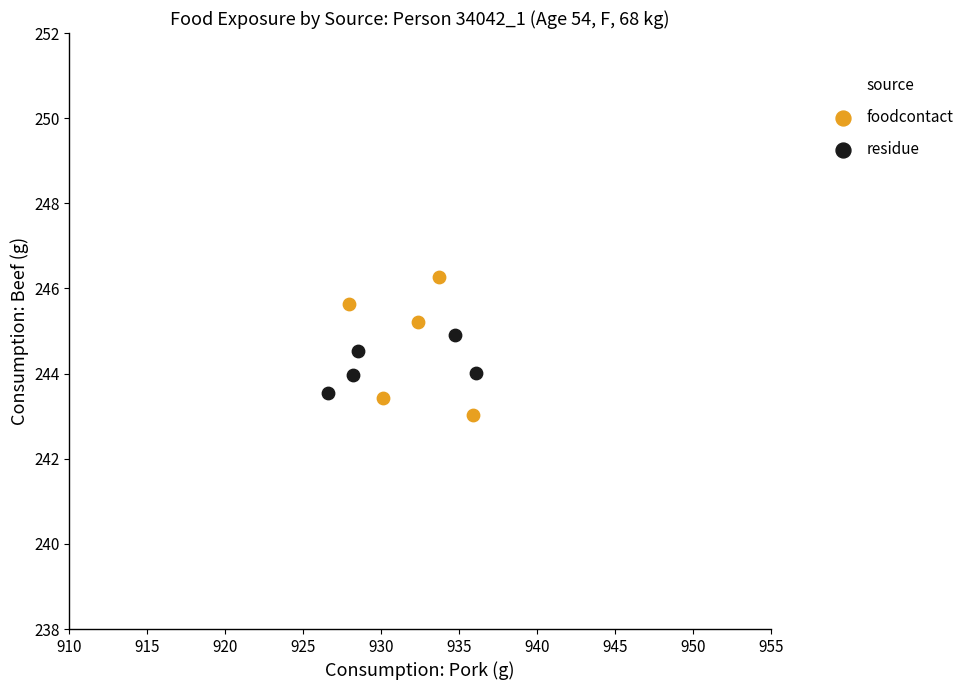

Which series reaches the maximum Y coordinate?

foodcontact